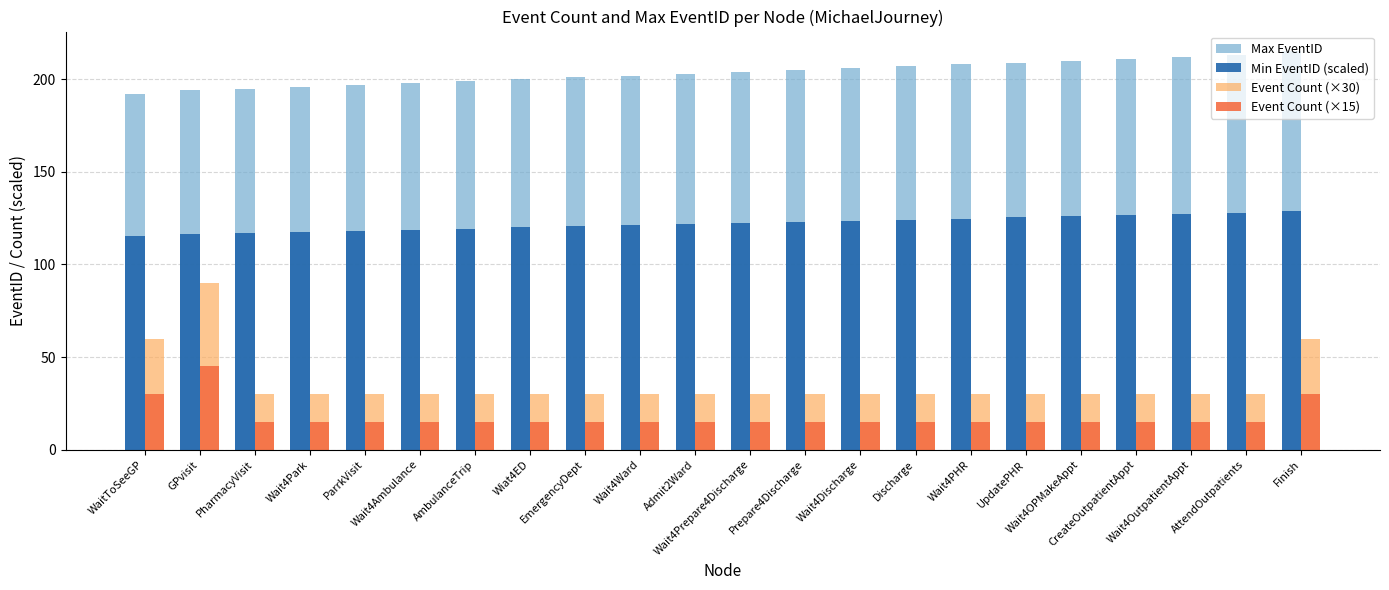

True or false: Event Count (×15) has a value of 44.5 at WaitToSeeGP.

False